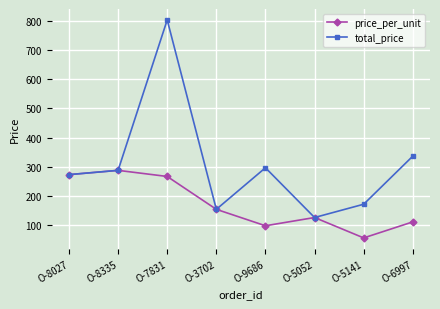

What is the average value of the price_per_unit series?

172.6